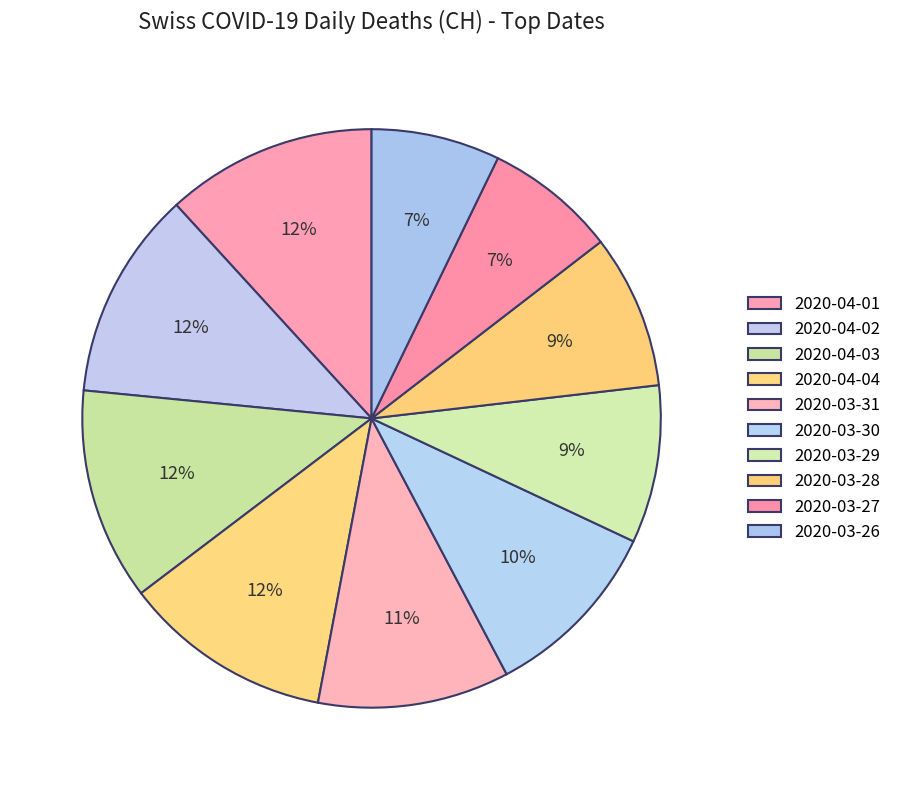

To the nearest percent, what portion does 2020-03-30 represent?

10%